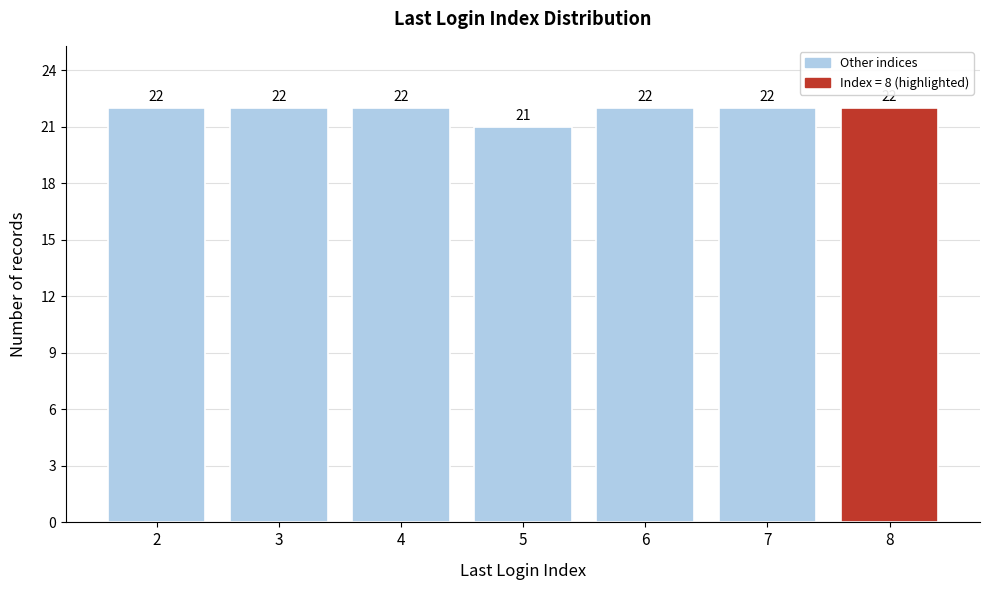

Reading left to right, transcribe all the data shown in this chart.

22	22	22	21	22	22	22